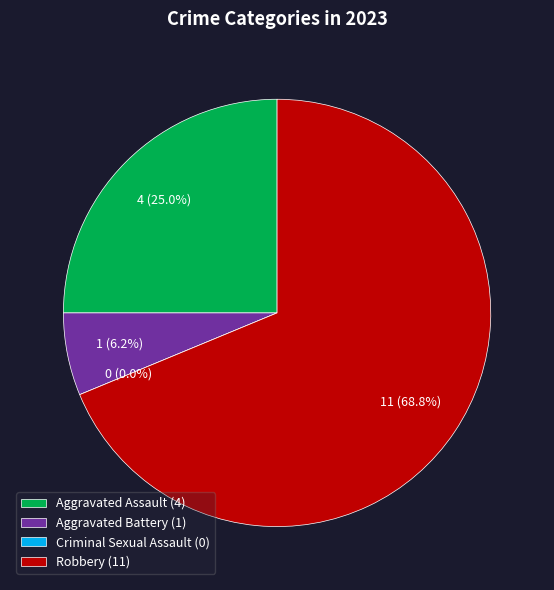

Which category has the biggest portion of the pie?

Robbery